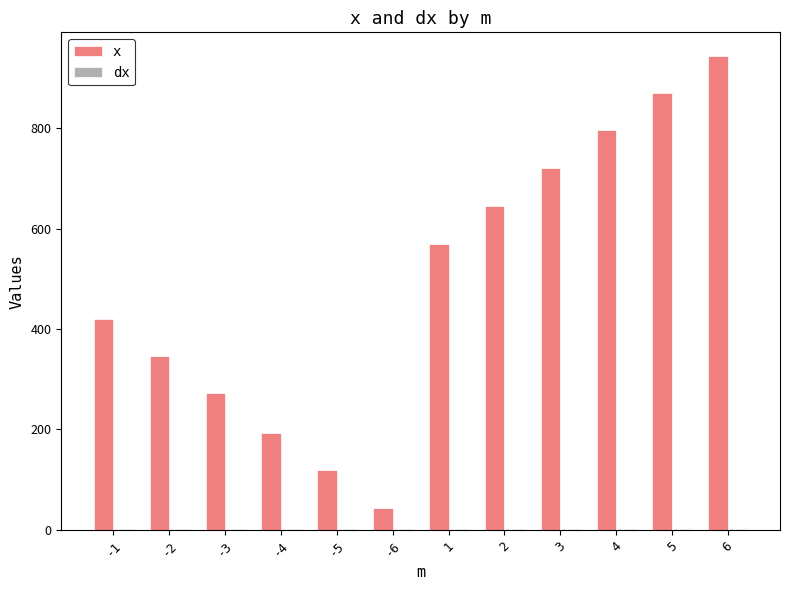

The x series shows 569.7 at 1. True or false?

True